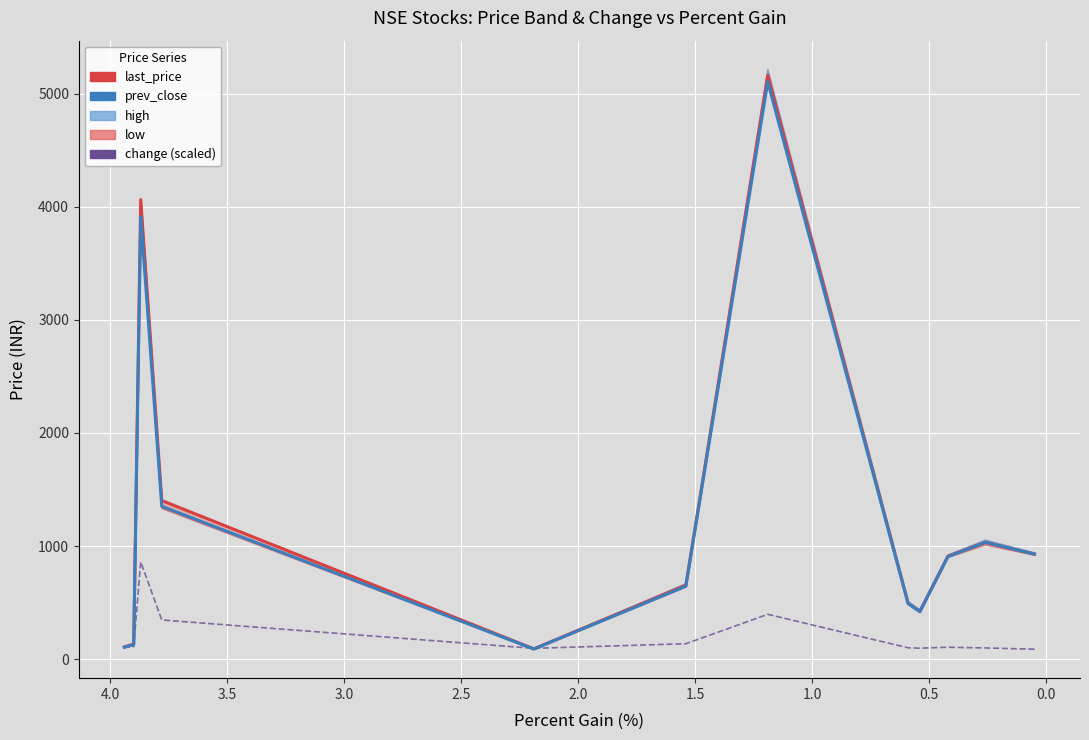

What is the approximate value of last_price at 4.0?

4062.3